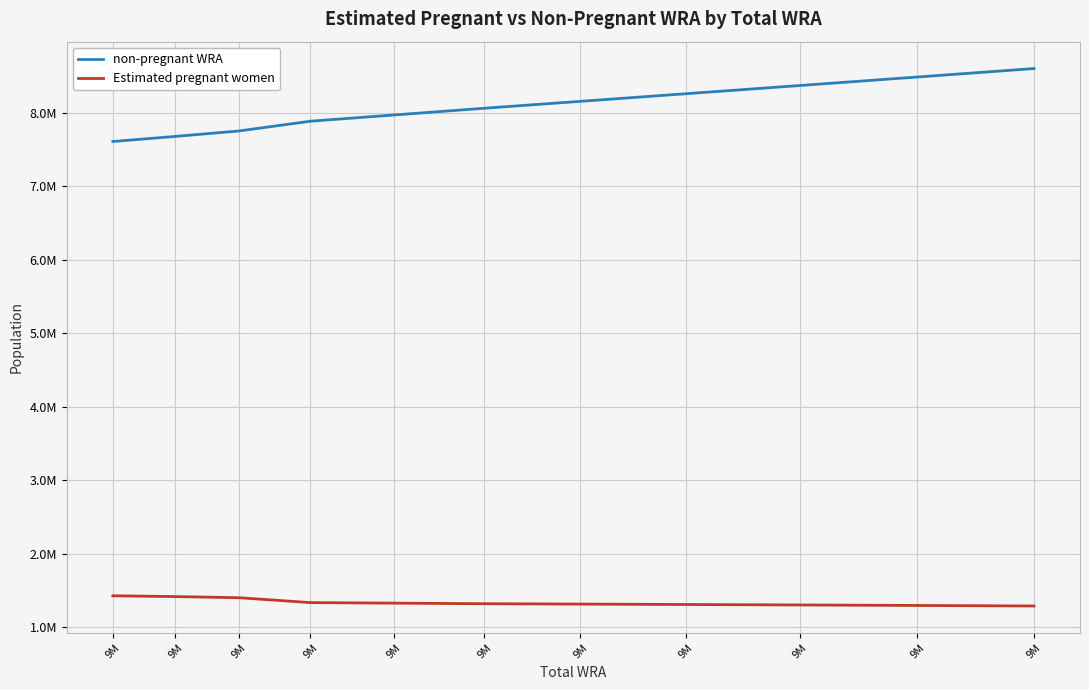

At which label does Estimated pregnant women reach its peak?

9M